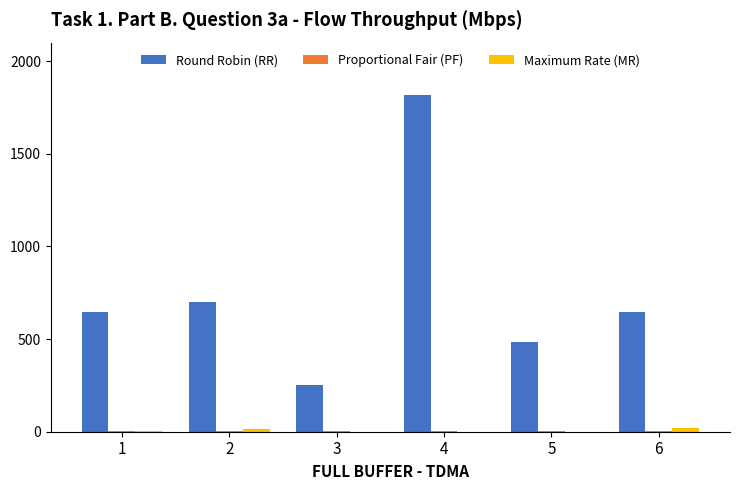

Is it true that Round Robin (RR) equals 250 at 3?

True